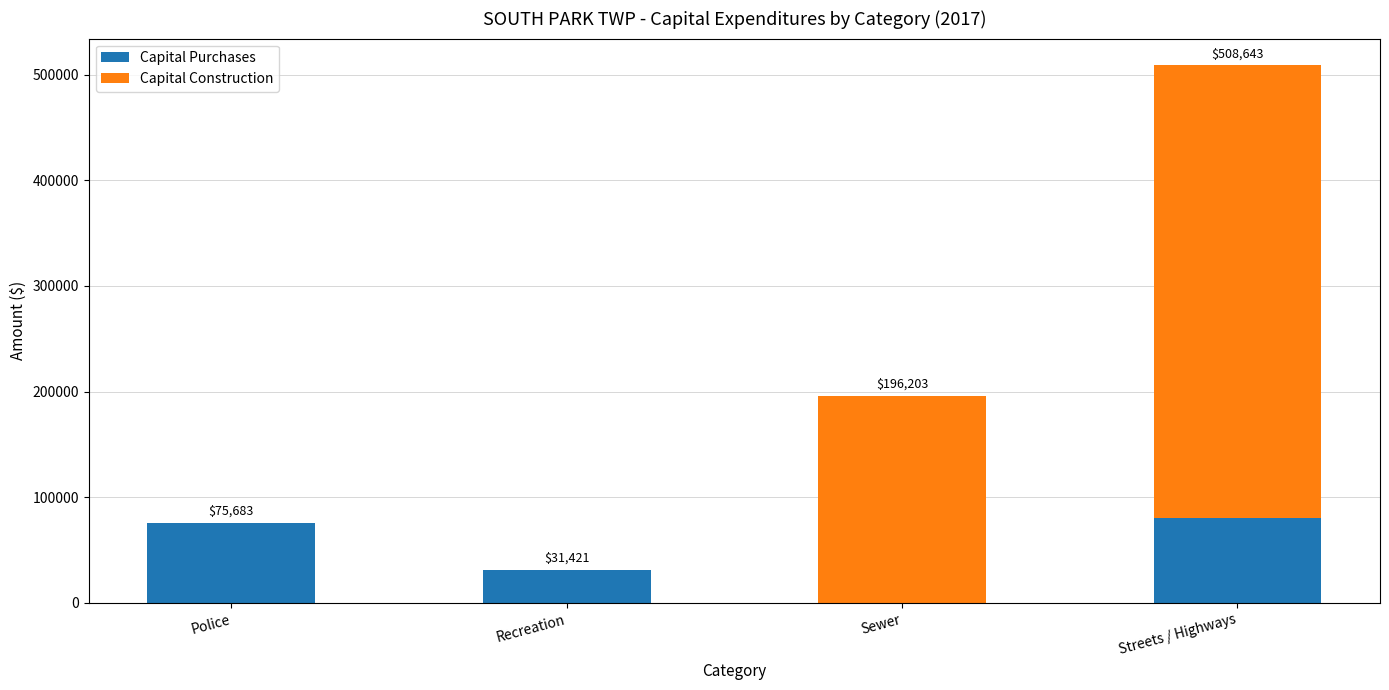

Reading left to right, what are the values for Capital Purchases?

Police=75683	Recreation=31421	Sewer=0	Streets / Highways=80202